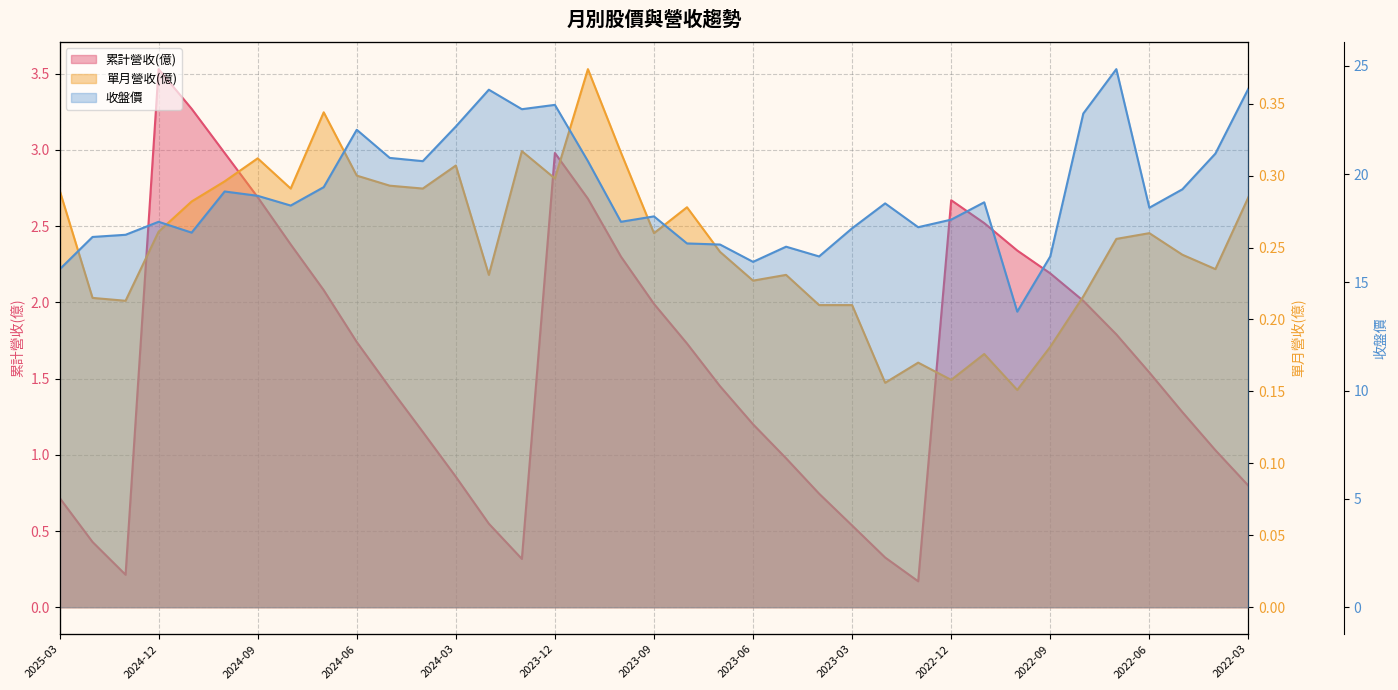

In 累計營收(億), how many points are higher than both neighbors (excluding endpoints)?

3